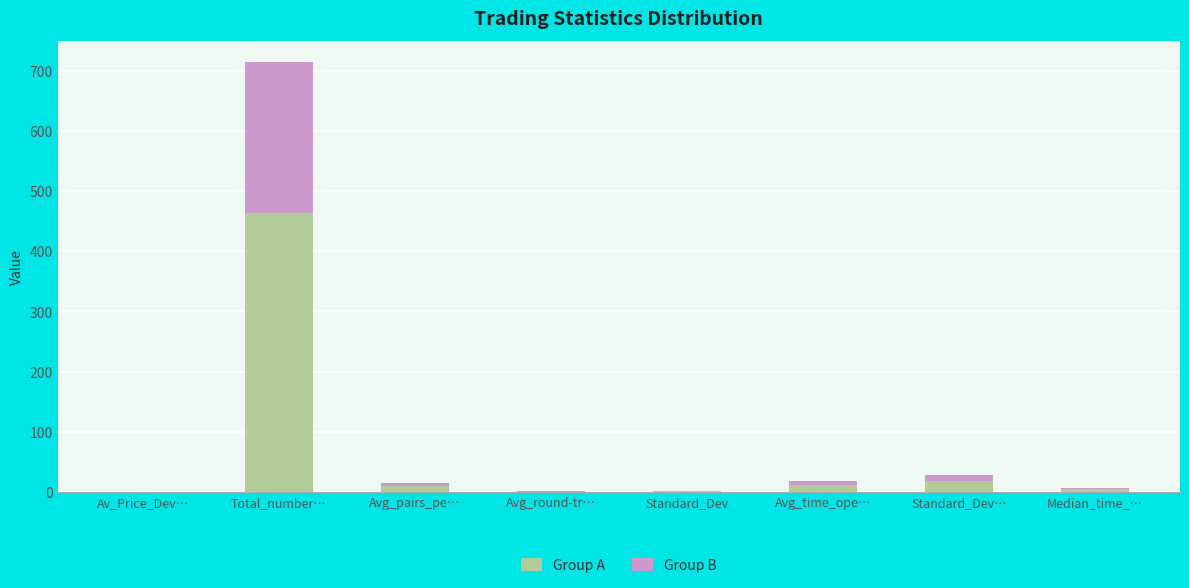

What are all the series names shown in the legend?

Group A, Group B